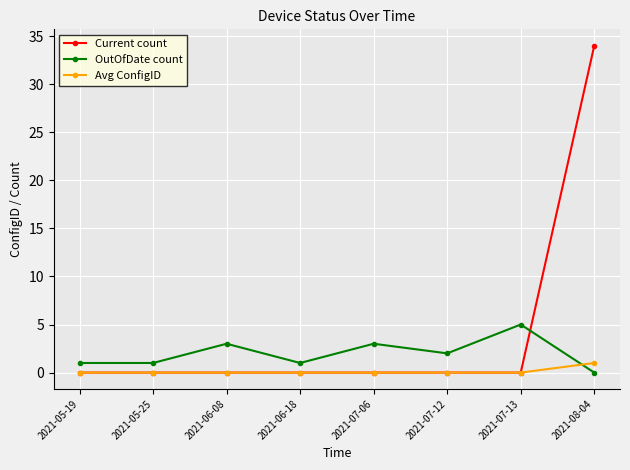

The OutOfDate count series shows 1 at 2021-05-25. True or false?

True